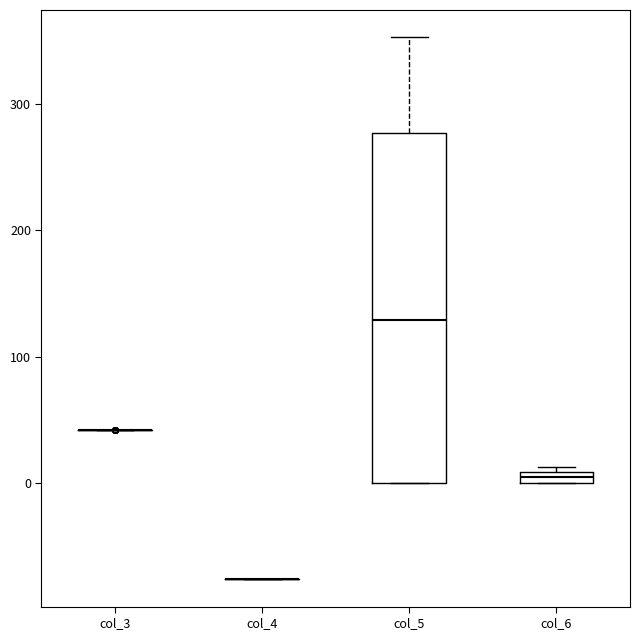

Which box is the tallest, from its lower edge to its upper edge?

col_5